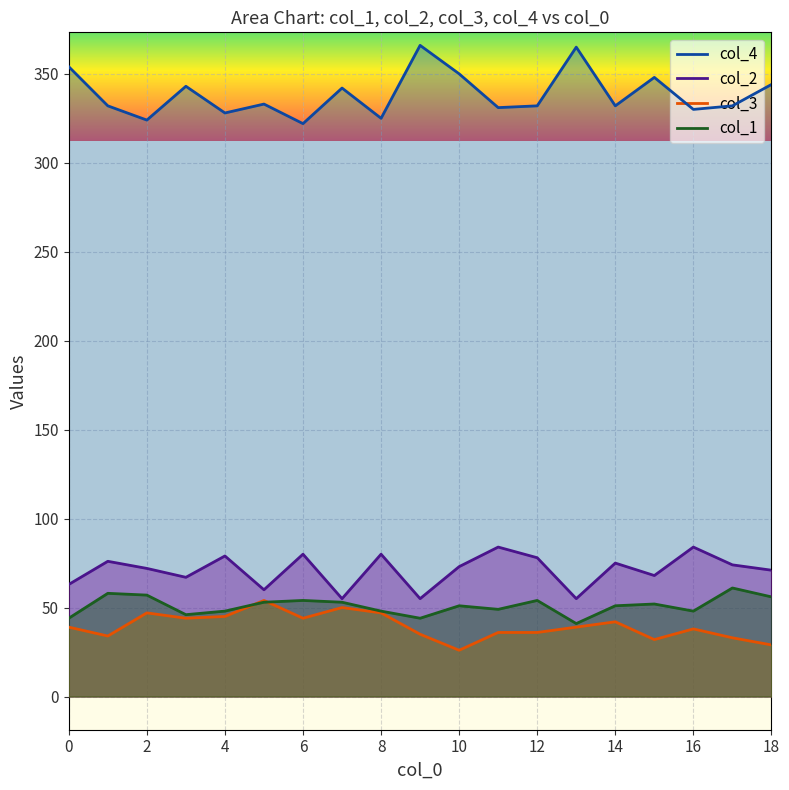

True or false: col_3 has more than 1 interior local peaks.

True